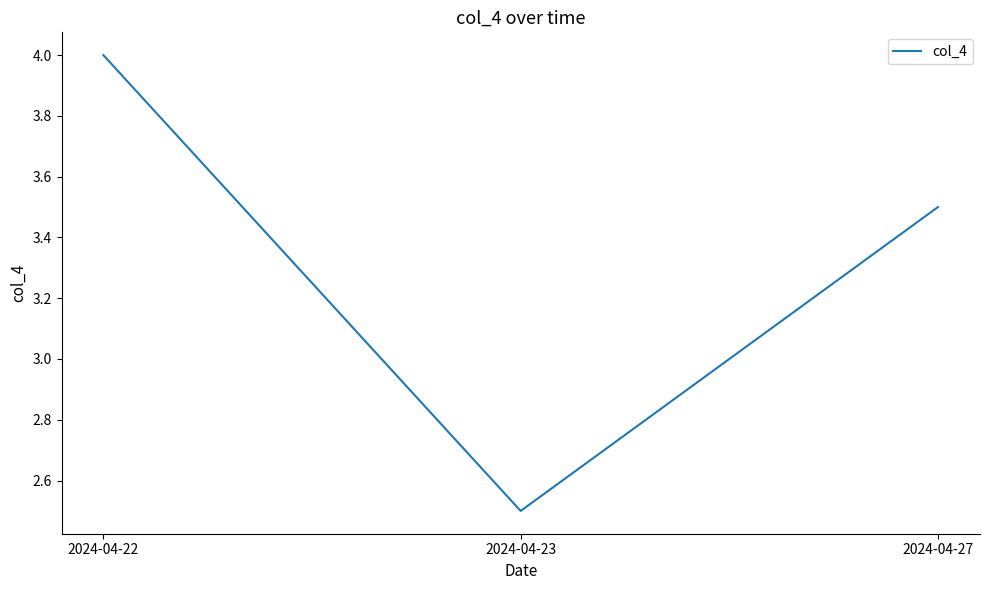

How many series are shown in this chart?

1